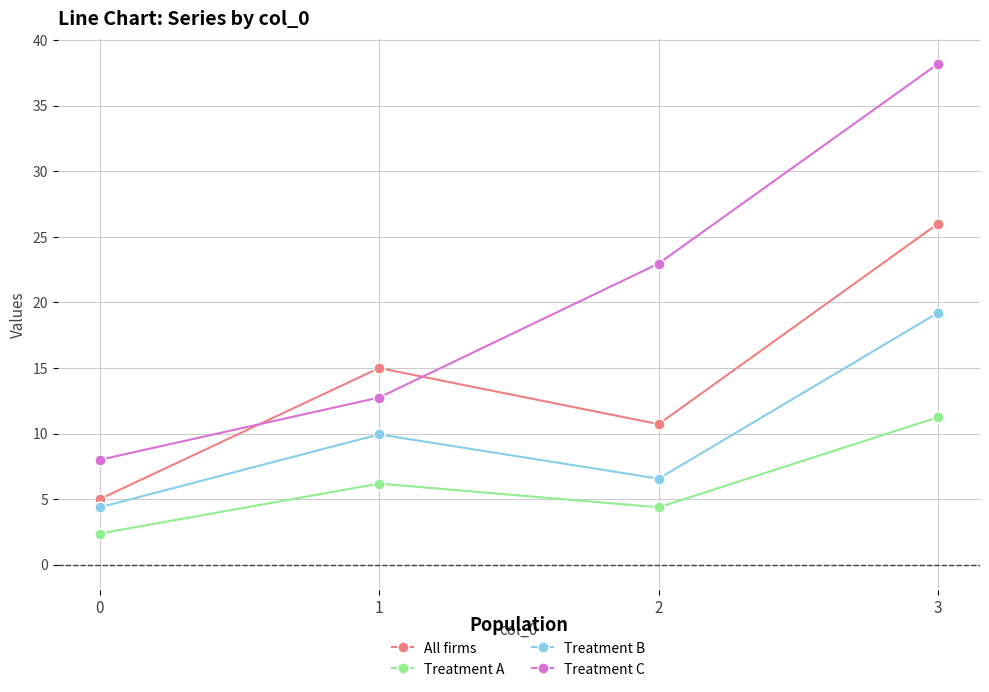

Rank the series by their average value, from highest to lowest.

Treatment C, All firms, Treatment B, Treatment A